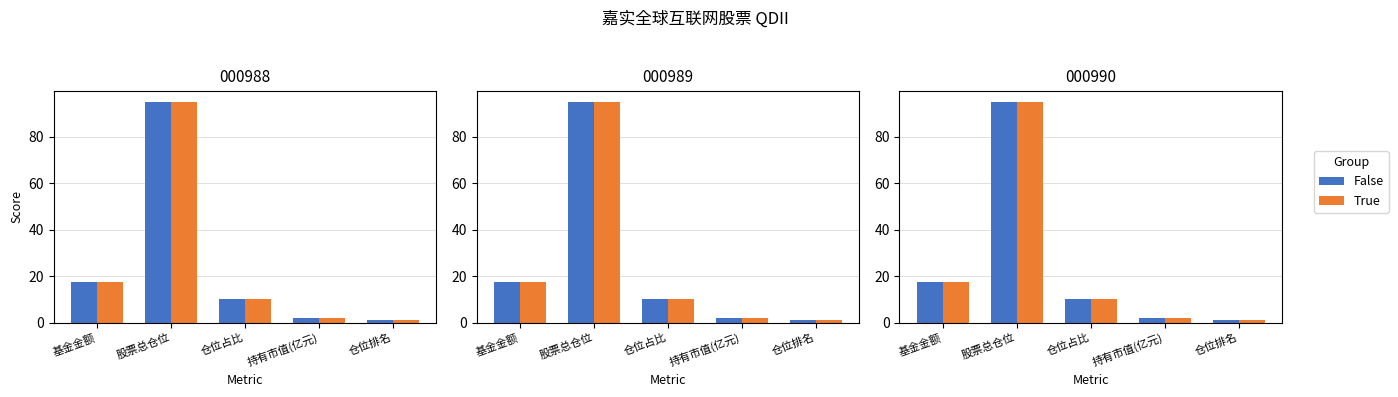

Reading left to right, transcribe all the data shown in this chart.

False: 17.5	95.1	10.2	1.8	1.0
True: 17.5	95.1	10.2	1.8	1.0